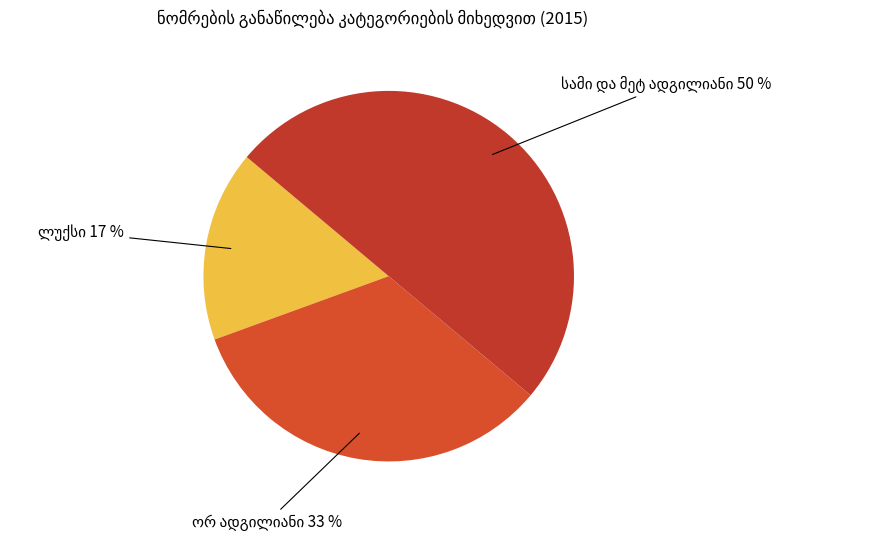

Count the number of slices in the pie.

3